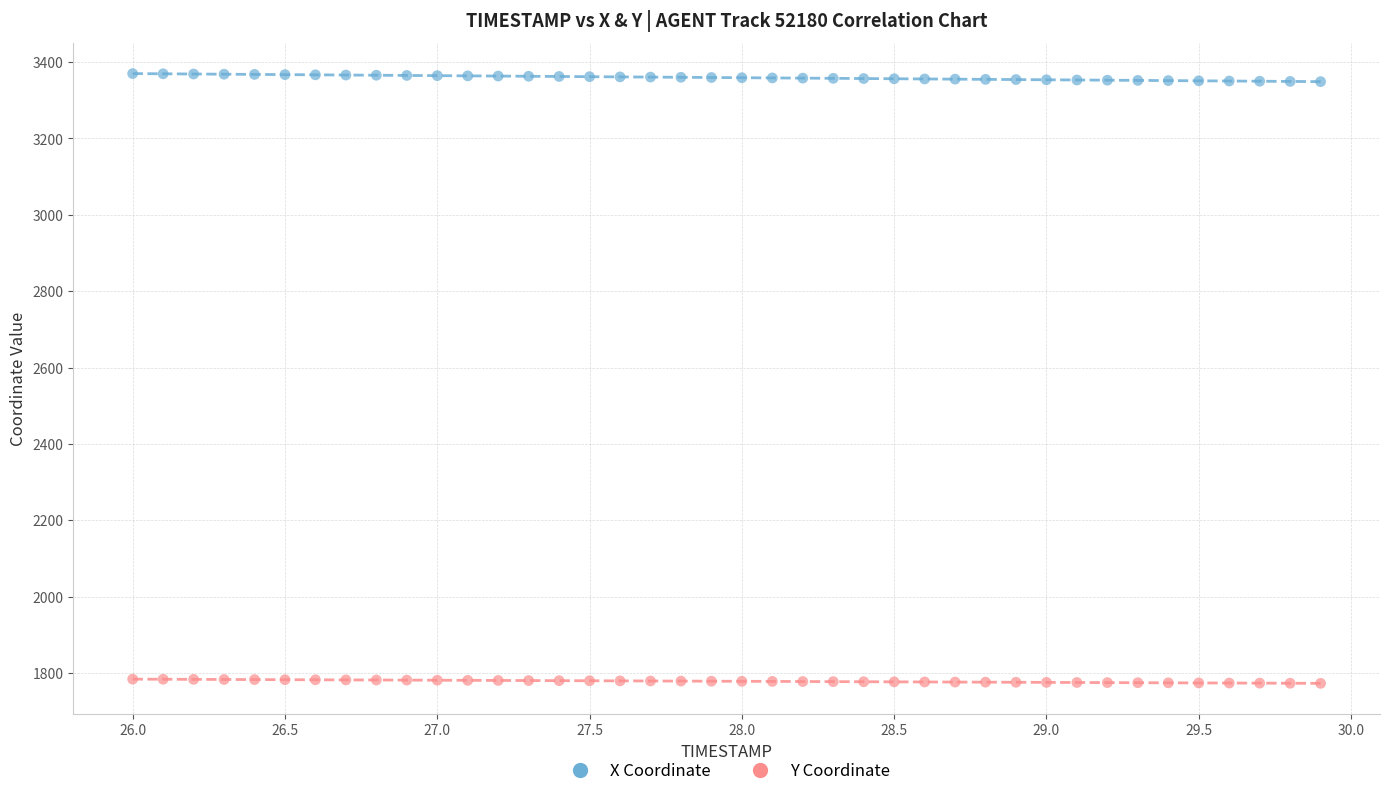

Which series reaches the maximum Y coordinate?

X Coordinate